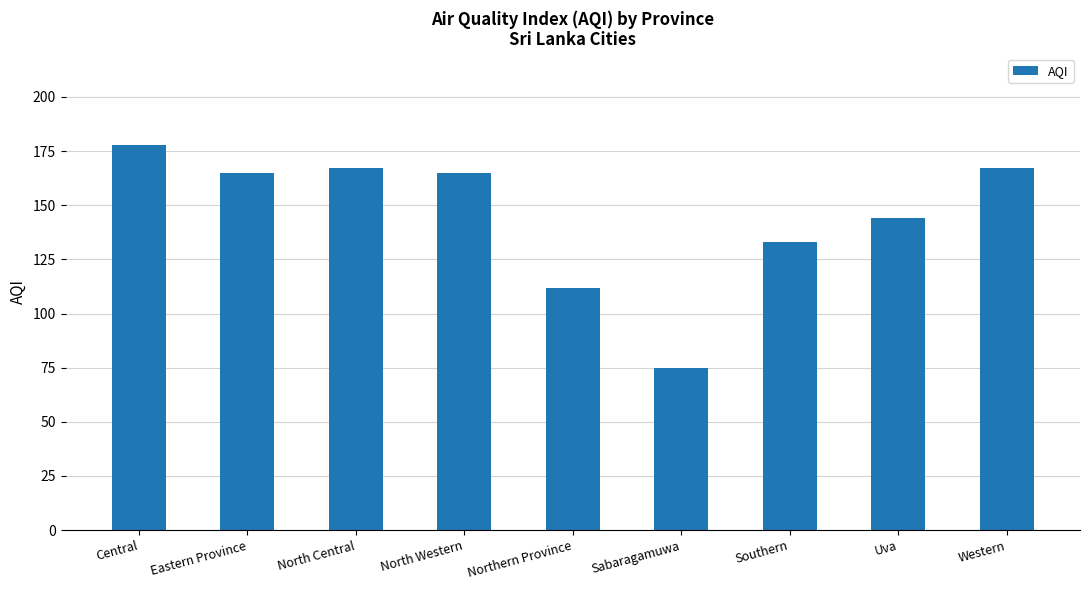

What is the change in value from Central to Sabaragamuwa?

-103